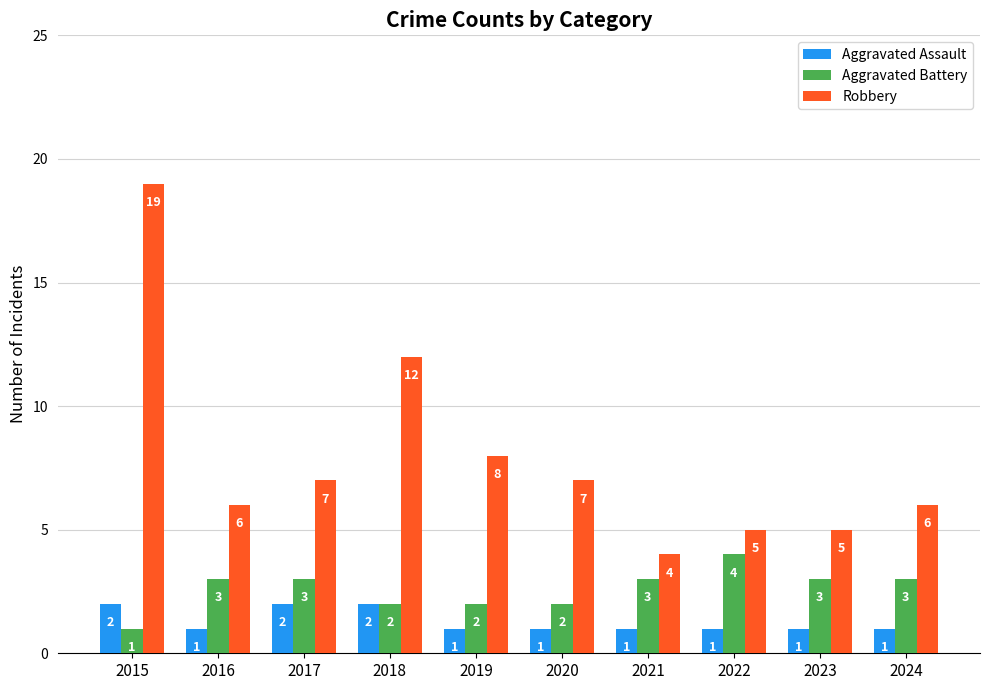

Which series has the largest total across all categories?

Robbery